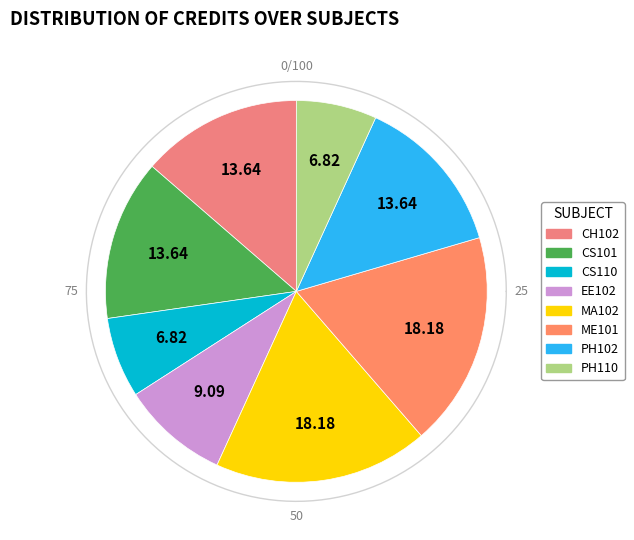

How many slices are in this pie chart?

8